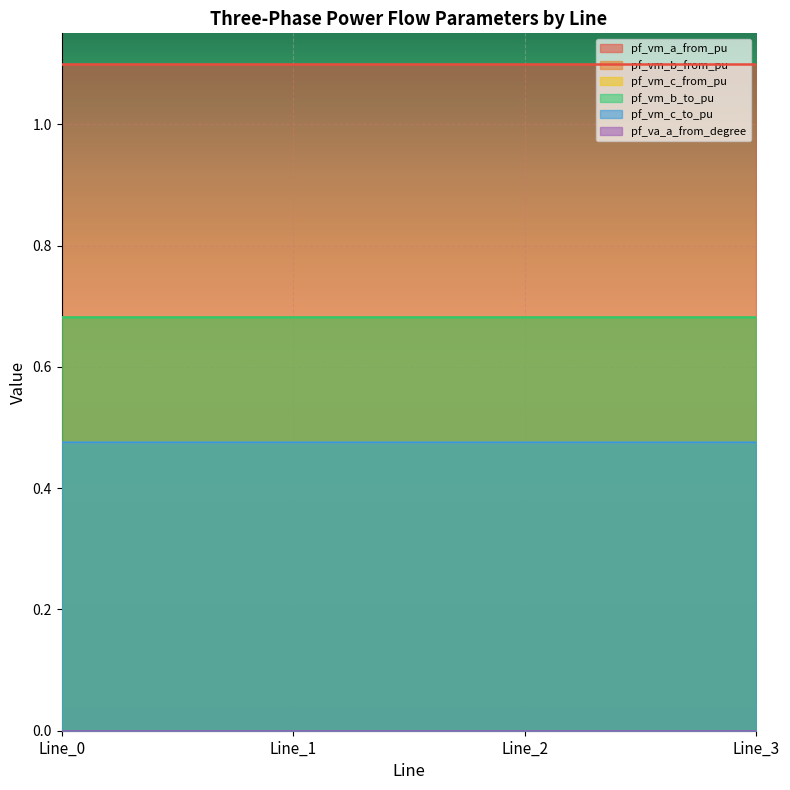

What is the spread (max minus min) of values at Line_0?

1.1